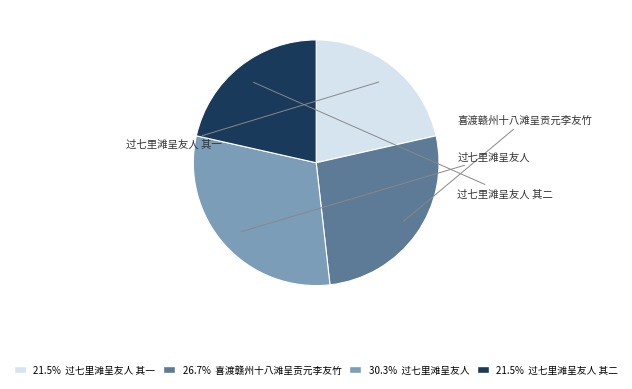

To the nearest percent, what is the average slice percentage?

25%